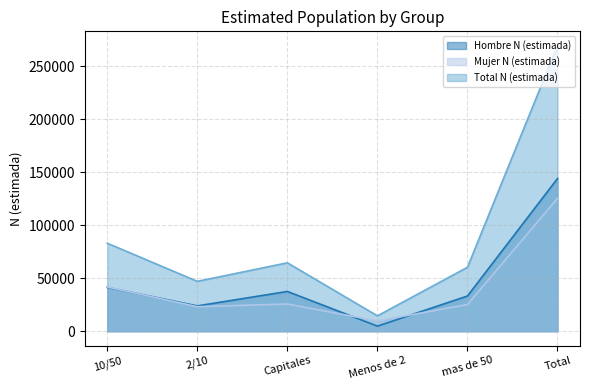

How many interior local peaks does the Hombre N (estimada) series have?

1